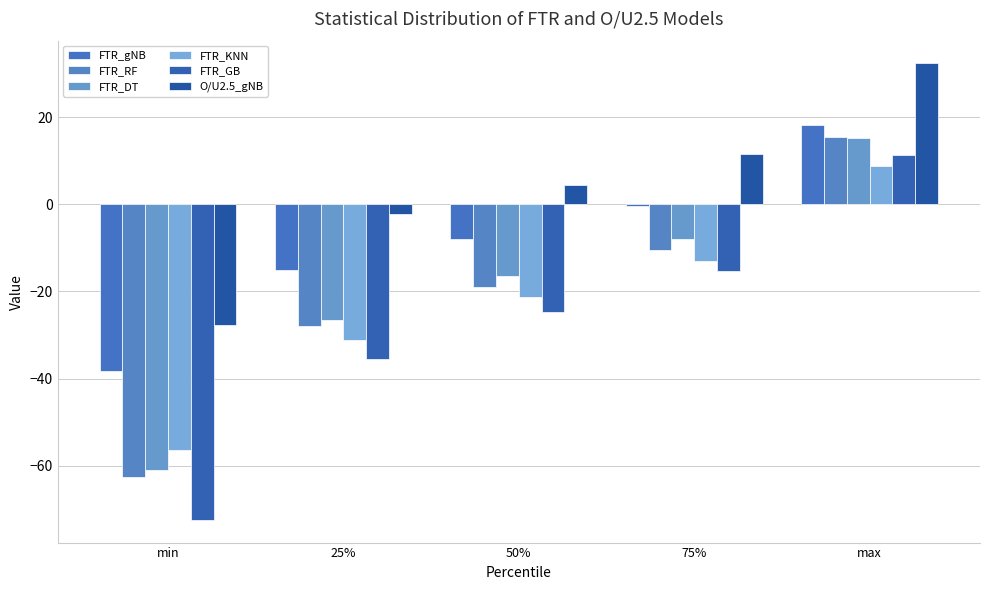

Is it true that FTR_GB equals -24.7 at 50%?

True